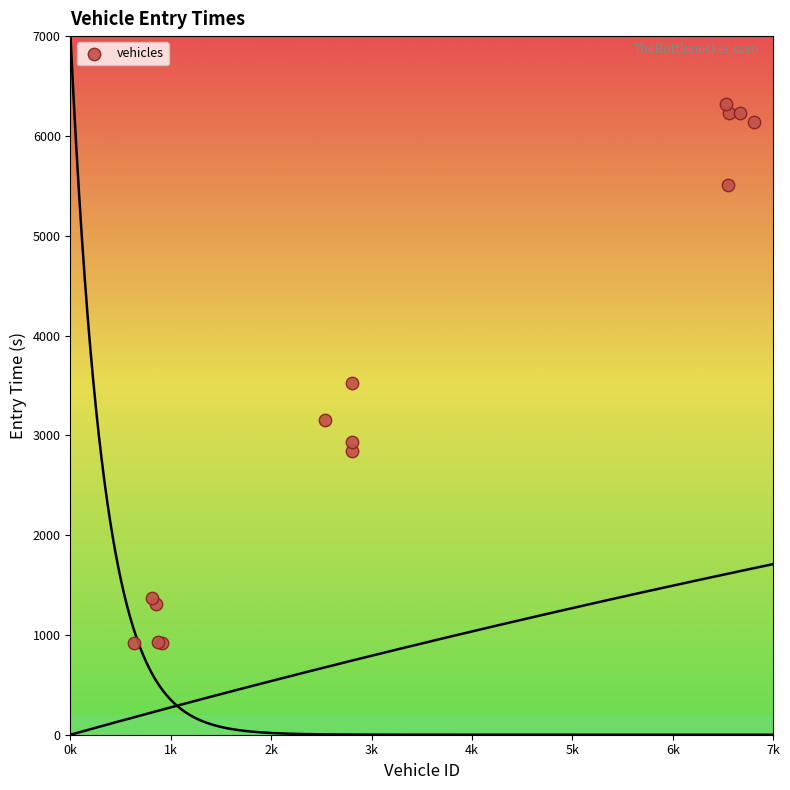

What Y value in the scatter plot is closest to 3622?

3527.4